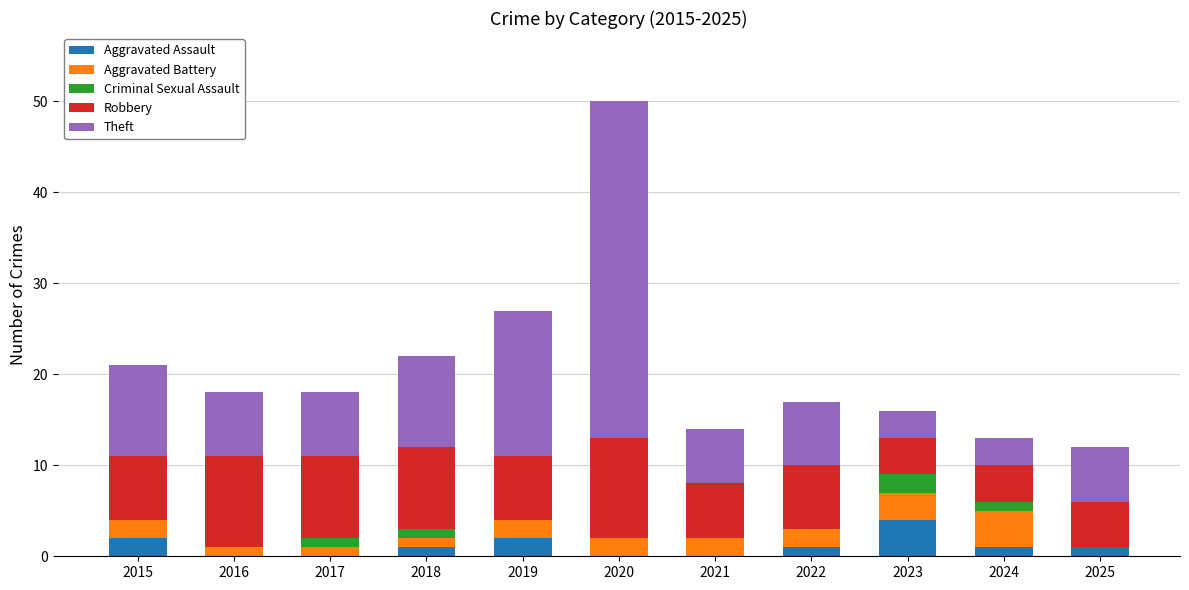

At which label does Aggravated Assault reach its peak?

2023